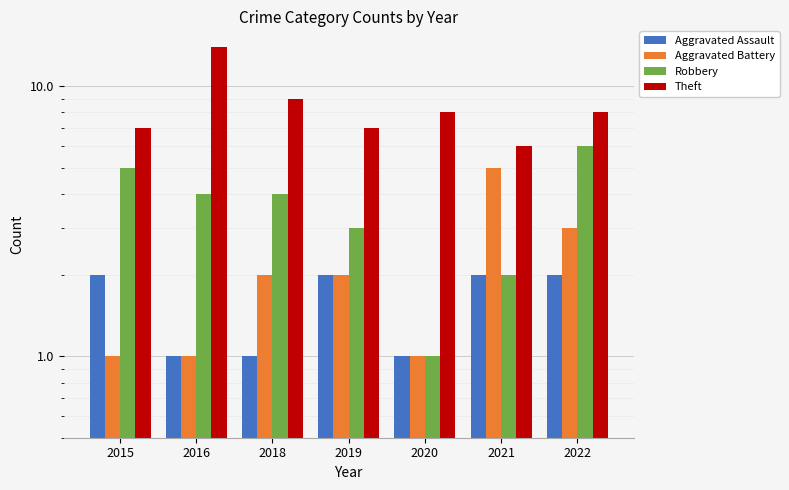

What is the difference between the Robbery values at 2020 and 2016?

3